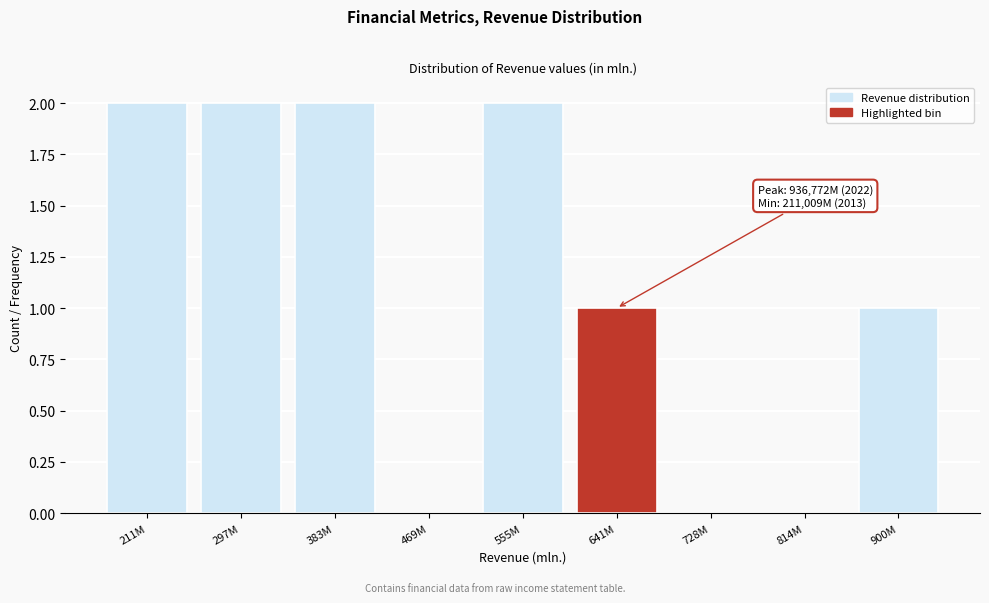

Reading left to right, extract all data points from this chart.

211M=2	297M=2	383M=2	469M=0	555M=2	641M=1	728M=0	814M=0	900M=1